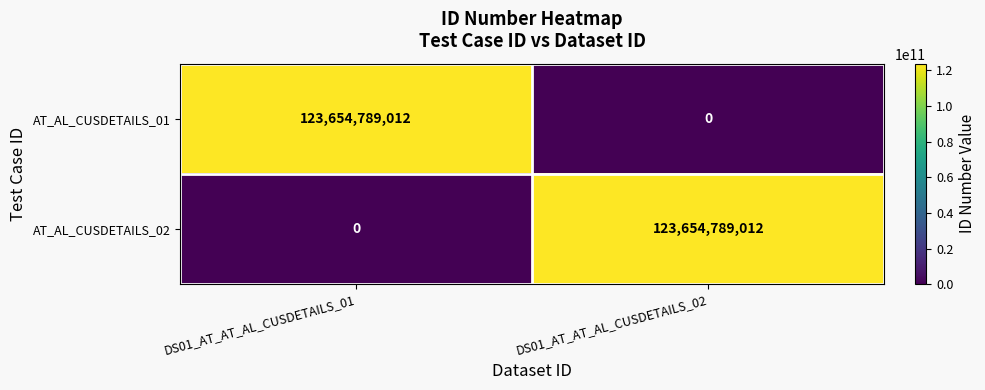

At how many categories does at least one series exceed 48851414077?

2